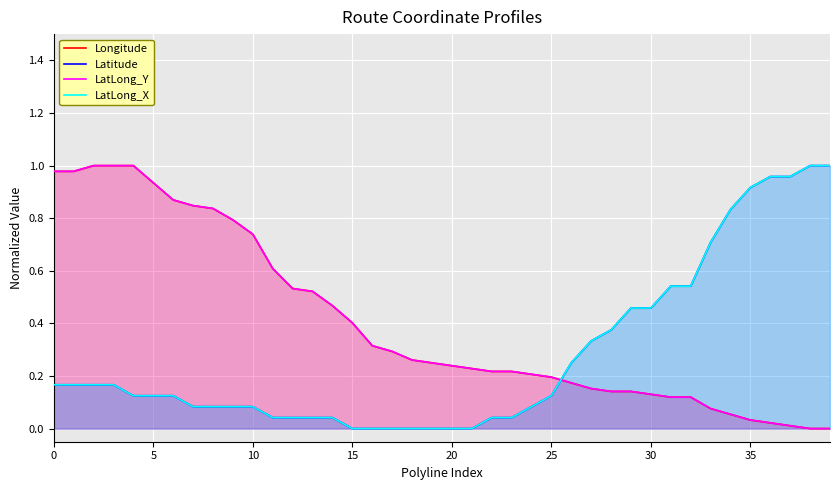

Reading left to right, extract all data points from this chart.

Longitude: 1.0	1.0	1.0	1.0	1.0	0.9	0.9	0.8	0.8	0.8	0.7	0.6	0.5	0.5	0.5	0.4	0.3	0.3	0.3	0.3	0.2	0.2	0.2	0.2	0.2	0.2	0.2	0.2	0.1	0.1	0.1	0.1	0.1	0.1	0.1	0.0	0.0	0.0	0.0	0.0
Latitude: 0.2	0.2	0.2	0.2	0.1	0.1	0.1	0.1	0.1	0.1	0.1	0.0	0.0	0.0	0.0	0.0	0.0	0.0	0.0	0.0	0.0	0.0	0.0	0.0	0.1	0.1	0.3	0.3	0.4	0.5	0.5	0.5	0.5	0.7	0.8	0.9	1.0	1.0	1.0	1.0
LatLong_Y: 1.0	1.0	1.0	1.0	1.0	0.9	0.9	0.8	0.8	0.8	0.7	0.6	0.5	0.5	0.5	0.4	0.3	0.3	0.3	0.3	0.2	0.2	0.2	0.2	0.2	0.2	0.2	0.2	0.1	0.1	0.1	0.1	0.1	0.1	0.1	0.0	0.0	0.0	0.0	0.0
LatLong_X: 0.2	0.2	0.2	0.2	0.1	0.1	0.1	0.1	0.1	0.1	0.1	0.0	0.0	0.0	0.0	0.0	0.0	0.0	0.0	0.0	0.0	0.0	0.0	0.0	0.1	0.1	0.3	0.3	0.4	0.5	0.5	0.5	0.5	0.7	0.8	0.9	1.0	1.0	1.0	1.0